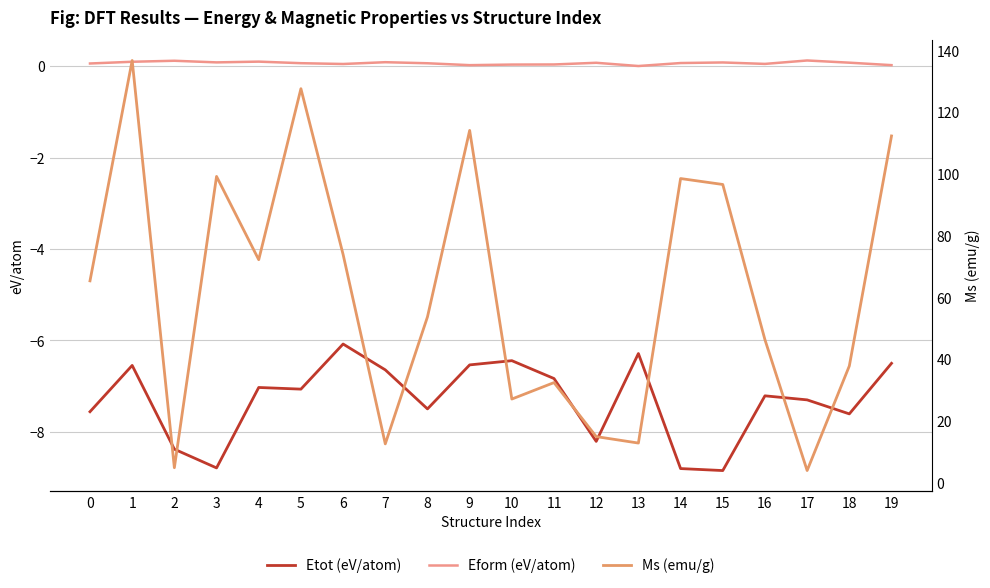

At 9, list the series in order from smallest to largest.

Etot (eV/atom), Eform (eV/atom), Ms (emu/g)